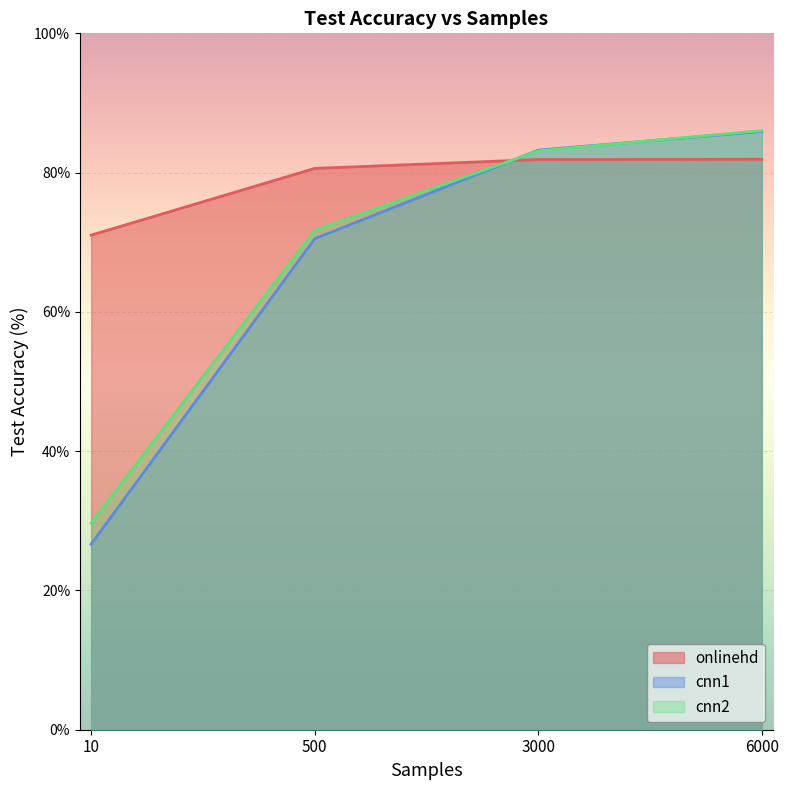

Between which two adjacent categories do cnn2 and cnn1 first intersect?

500 and 3000